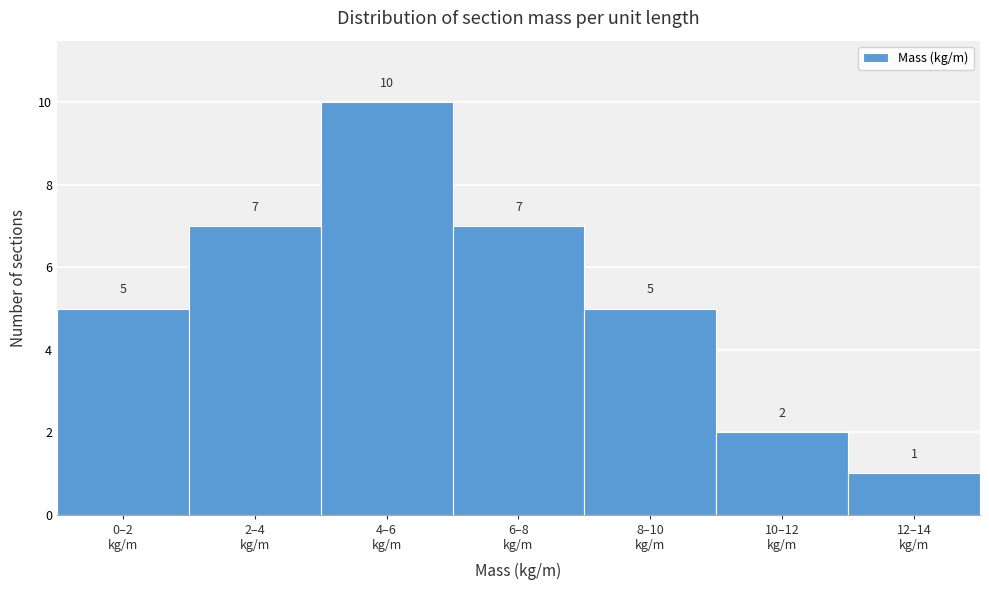

Reading left to right, what are all the values shown in this chart?

5	7	10	7	5	2	1